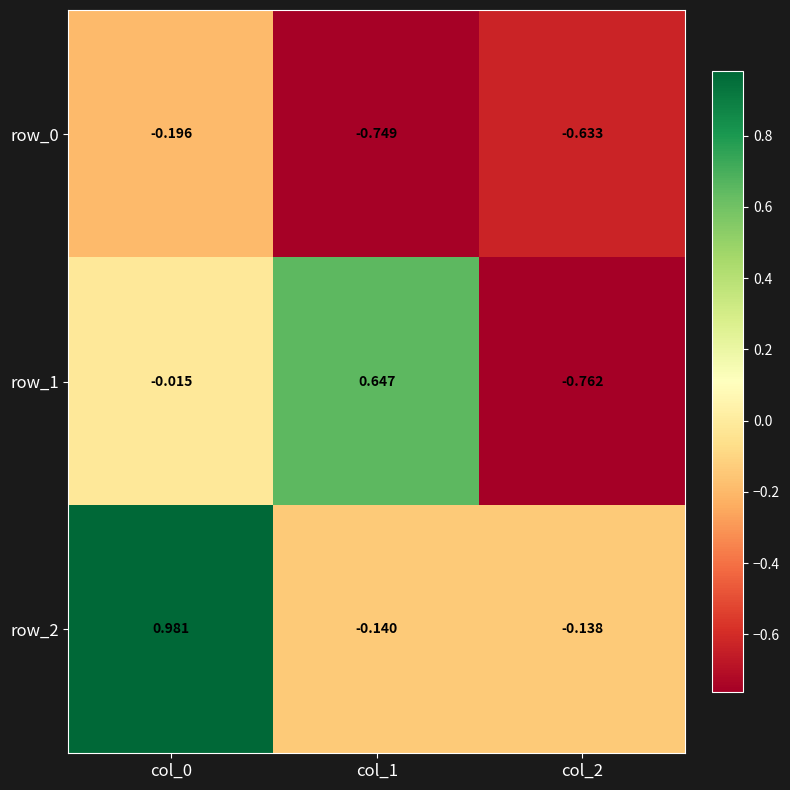

Is the value of row_0 at col_2 greater than the value of row_1 at col_0?

No